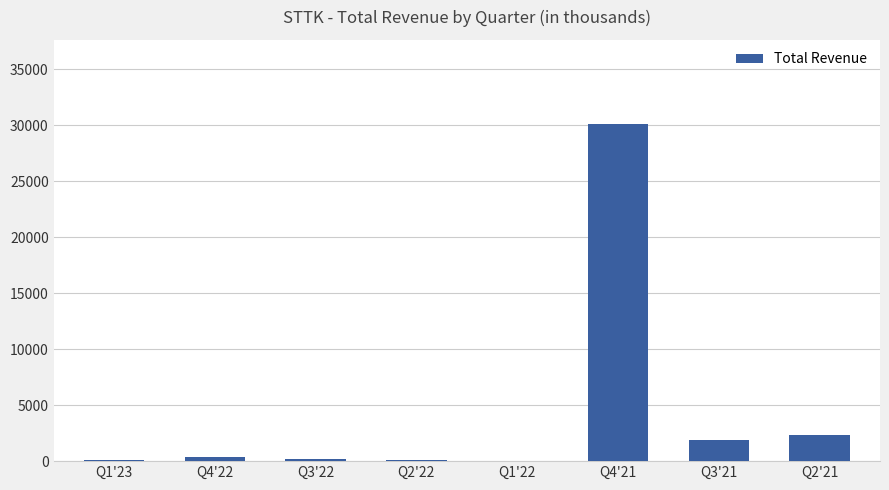

Which has a higher value, Q1'22 or Q2'21?

Q2'21